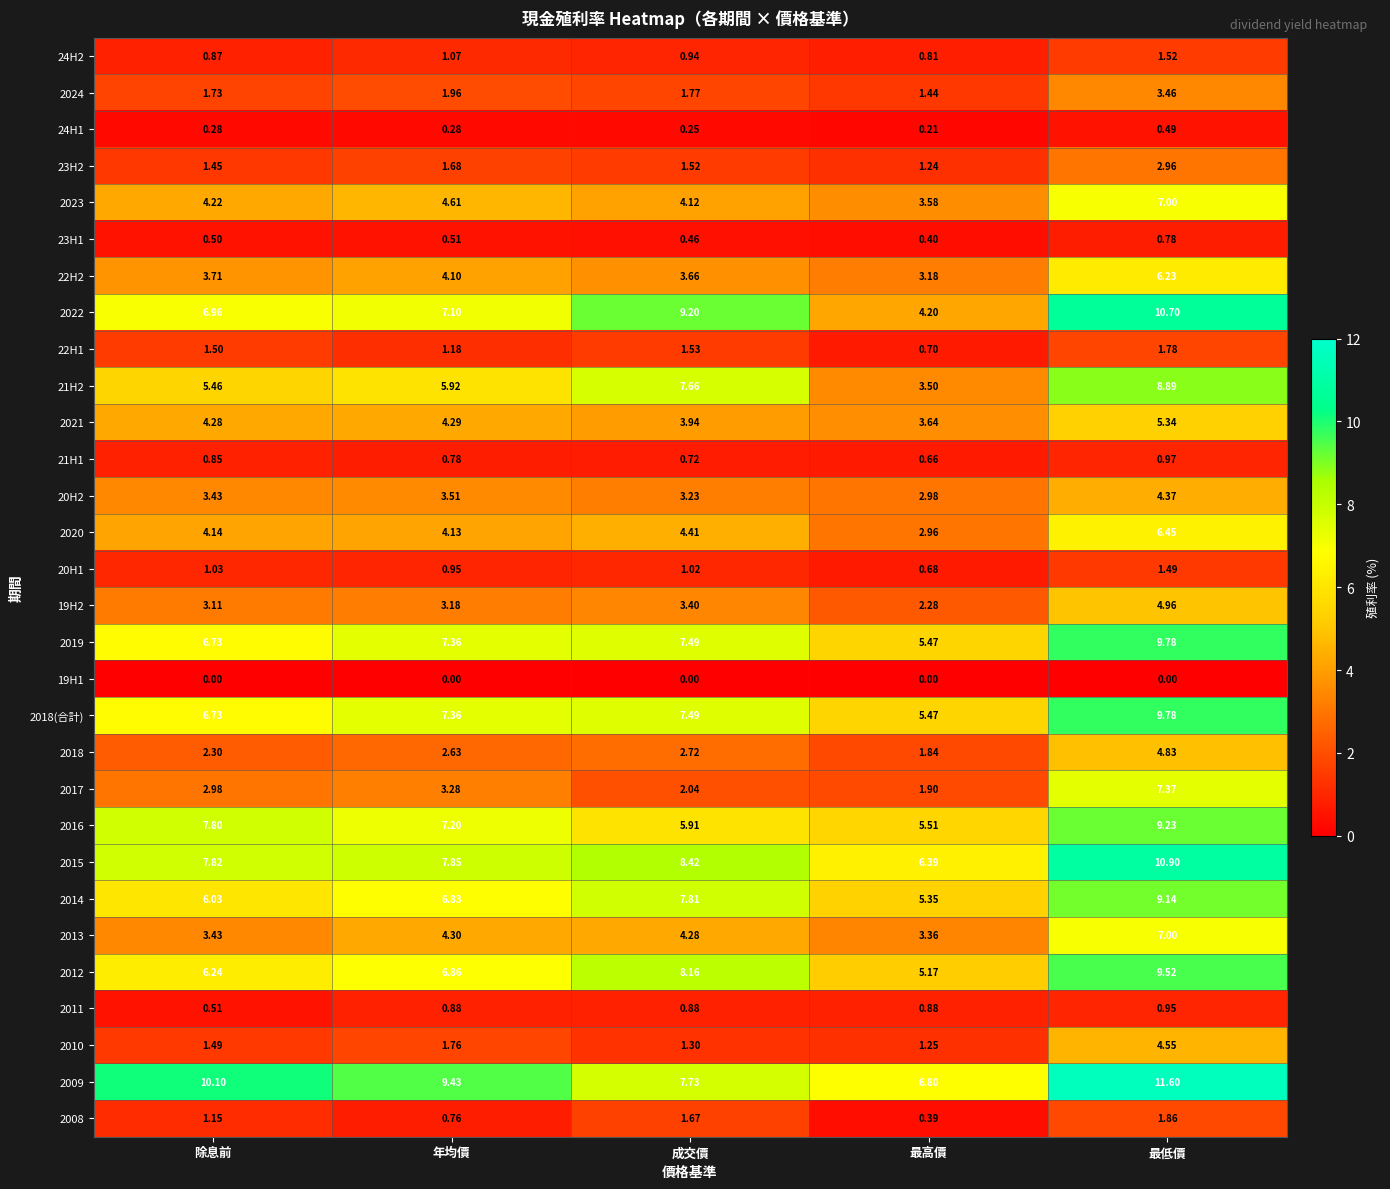

At which category is the sum across all series the highest?

最低價